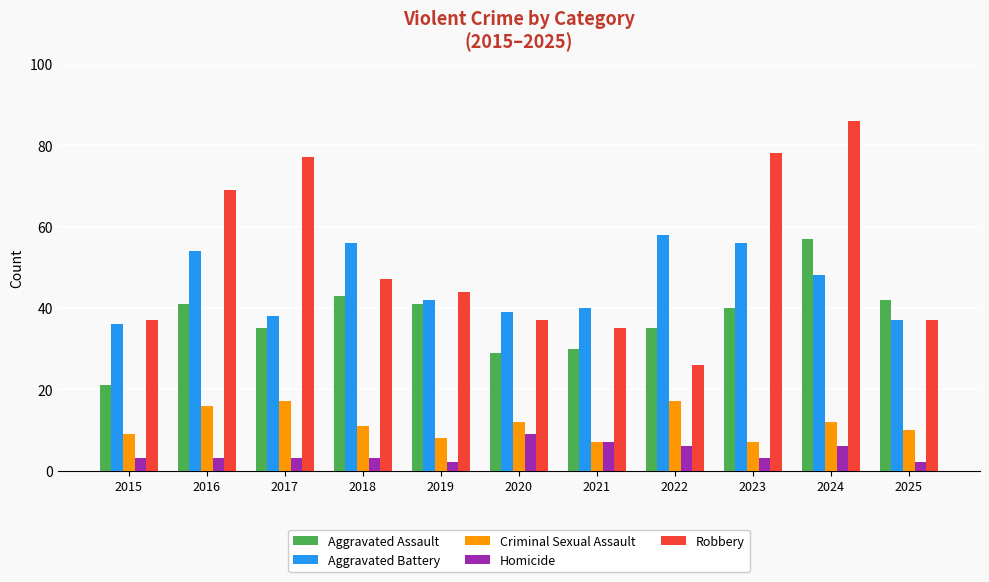

Rank the series at 2024 from highest to lowest value.

Robbery, Aggravated Assault, Aggravated Battery, Criminal Sexual Assault, Homicide